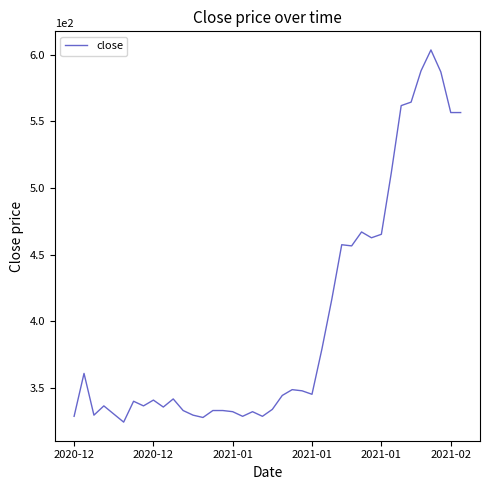

What is the minimum value shown in the chart?

324.4